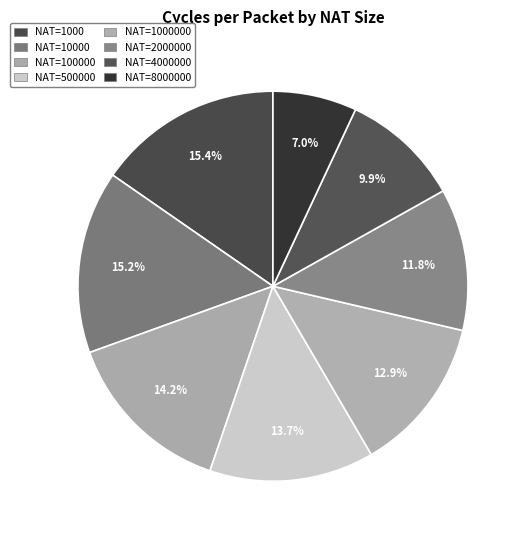

Does any single category account for the majority?

No